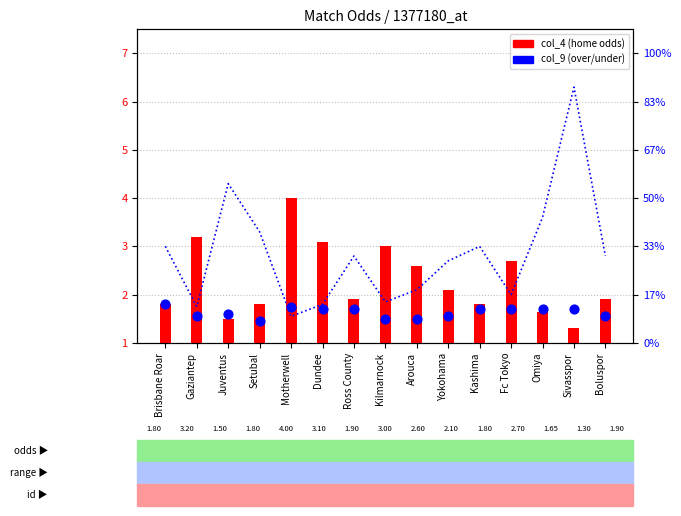

Is the value of col_6 (away odds) at Yokohama greater than the value of col_4 (home odds) at Motherwell?

No